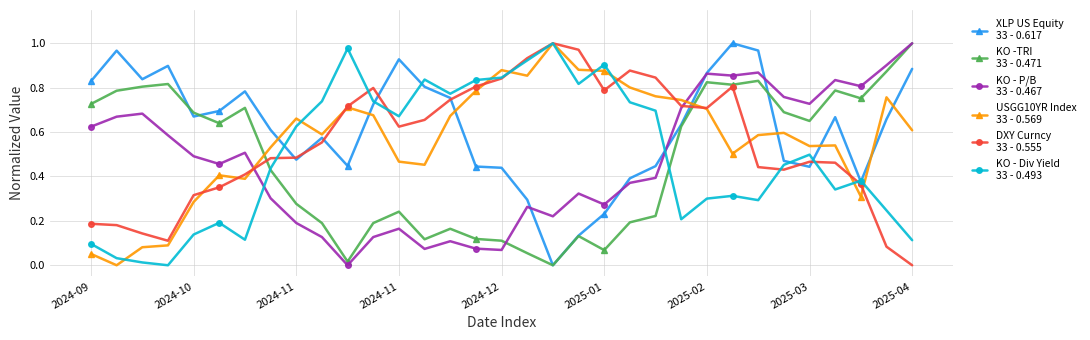

The value of XLP US Equity
33 - 0.617 at 14 is 0.8. True or false?

True